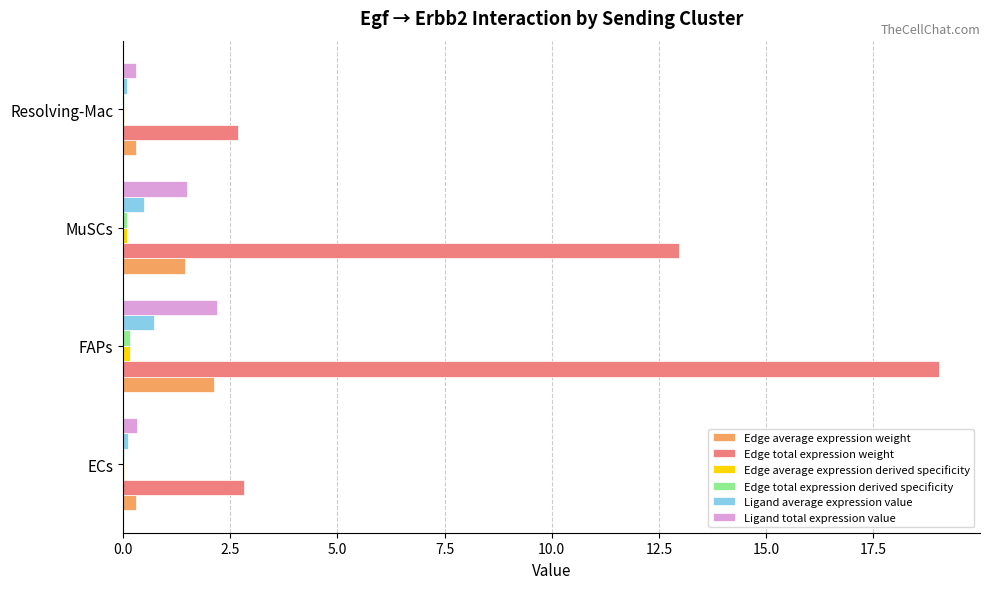

At which category does the chart reach its peak across all series?

FAPs